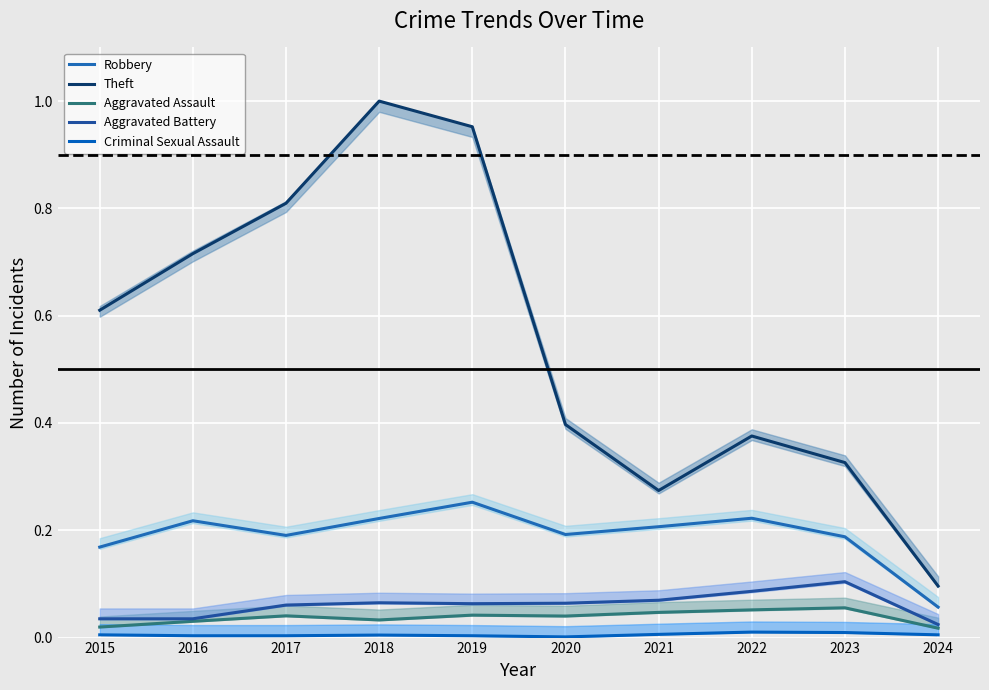

In Theft, how many points are higher than both neighbors (excluding endpoints)?

2